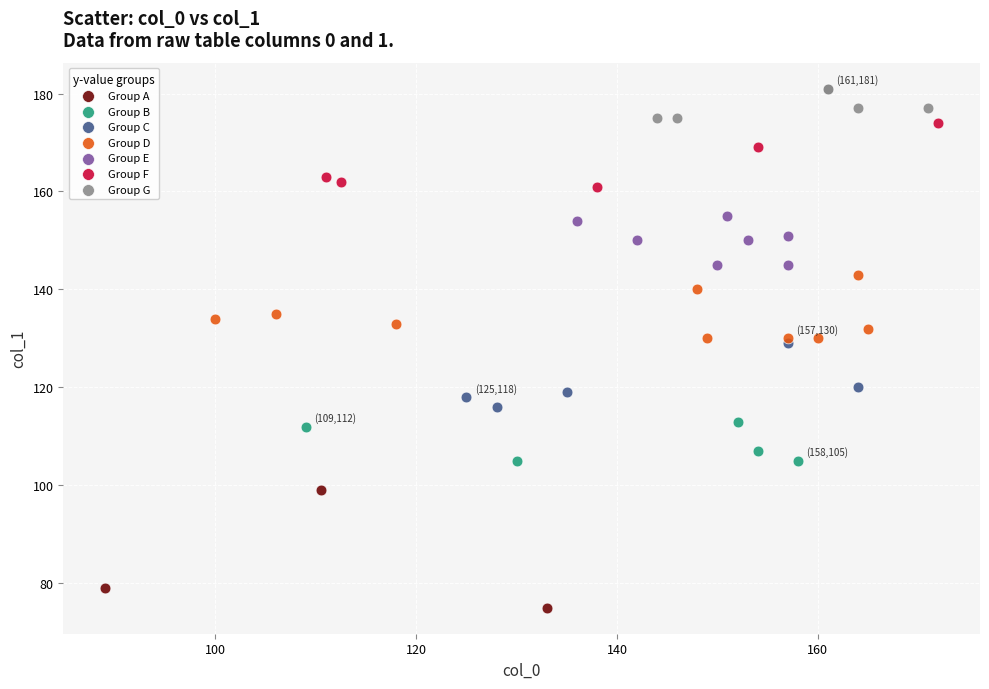

Which series reaches the minimum Y coordinate?

Group A